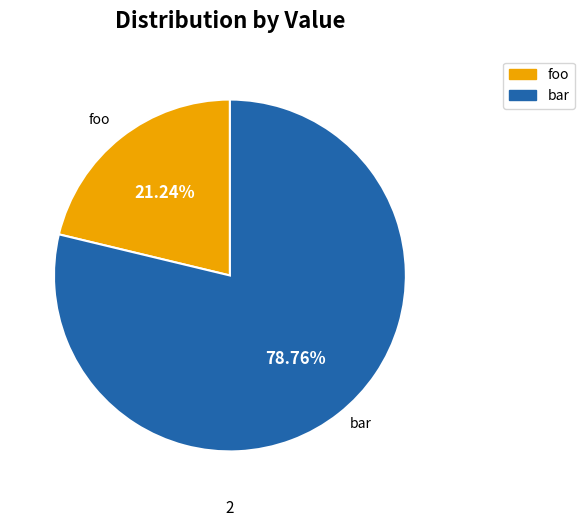

How many segments does this pie chart have?

2